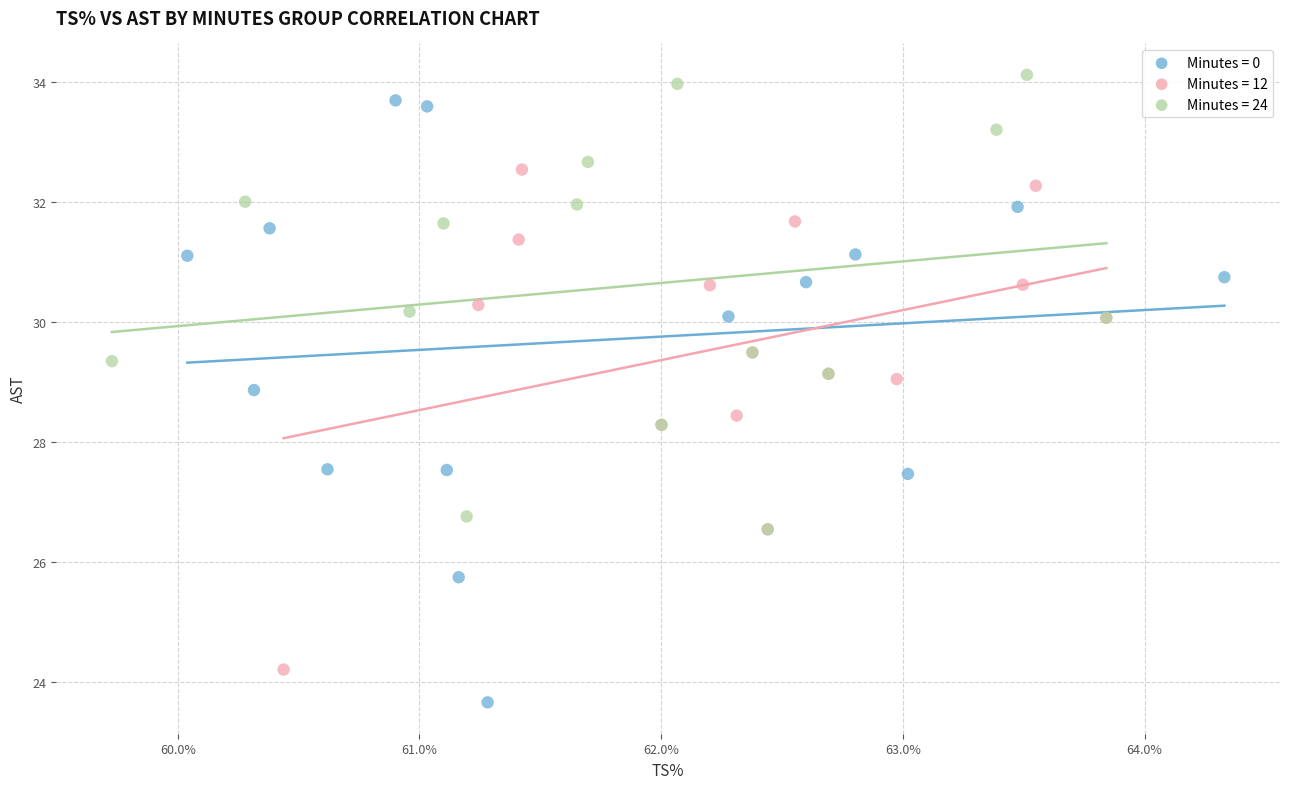

Which series reaches the minimum Y coordinate?

Minutes = 0